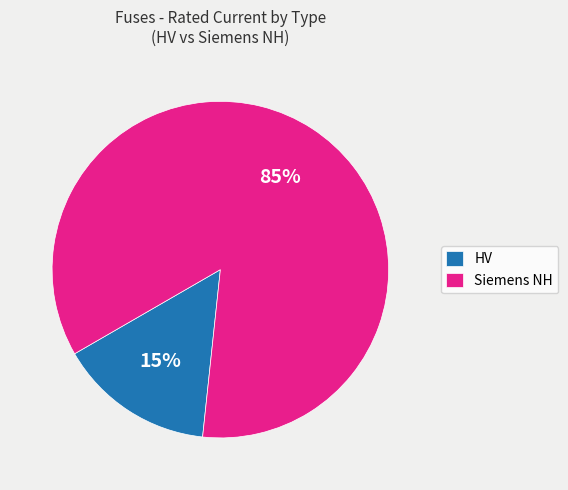

The Siemens NH slice represents 74% of the pie. True or false?

False